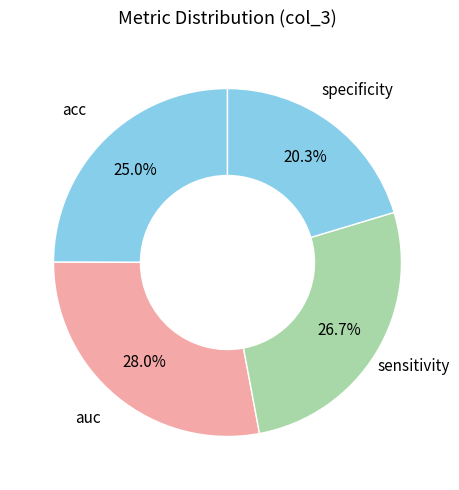

Is there a majority slice in this chart?

No